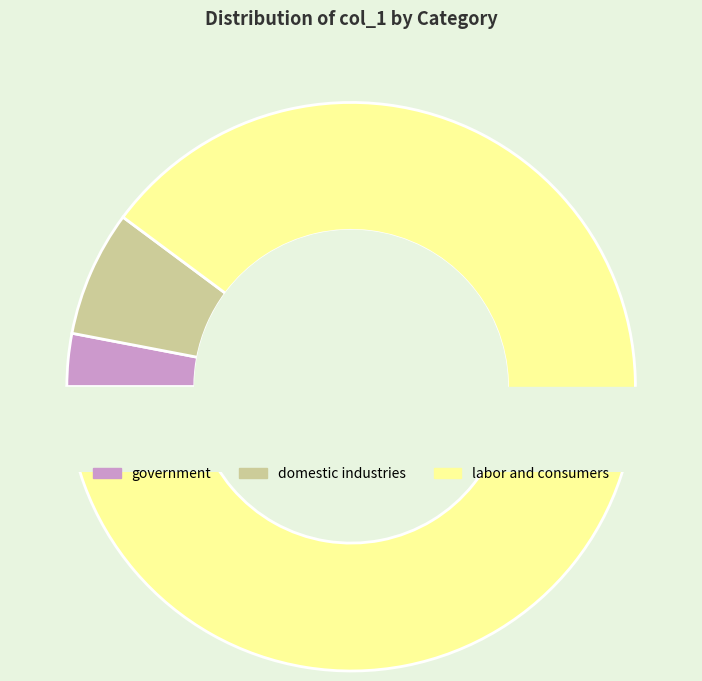

Which slice is the smallest?

government